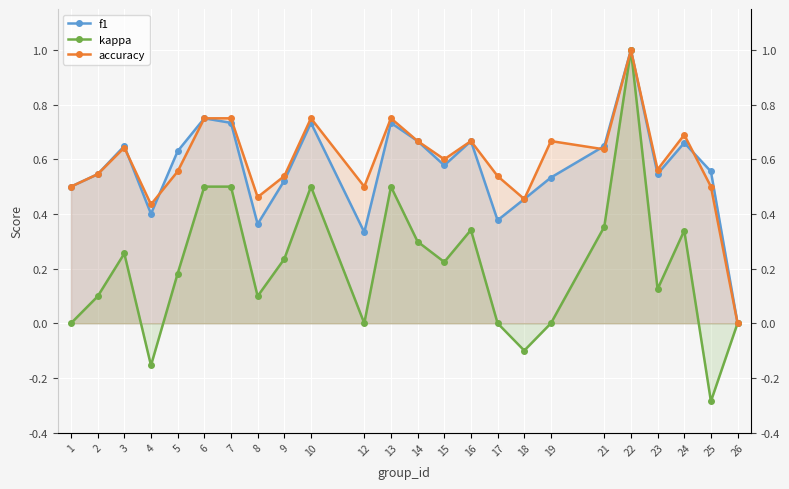

How many data points in kappa are above 0?

16